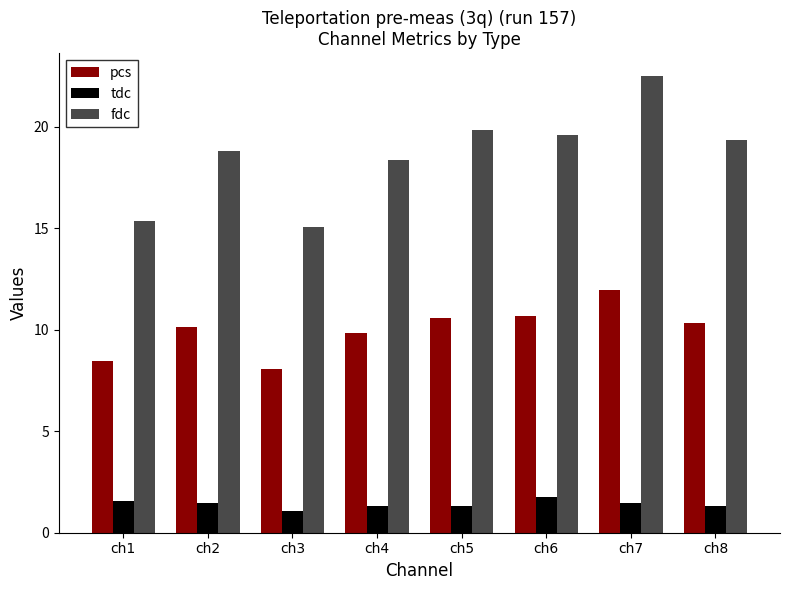

Is the value of tdc at ch2 greater than the value of fdc at ch1?

No